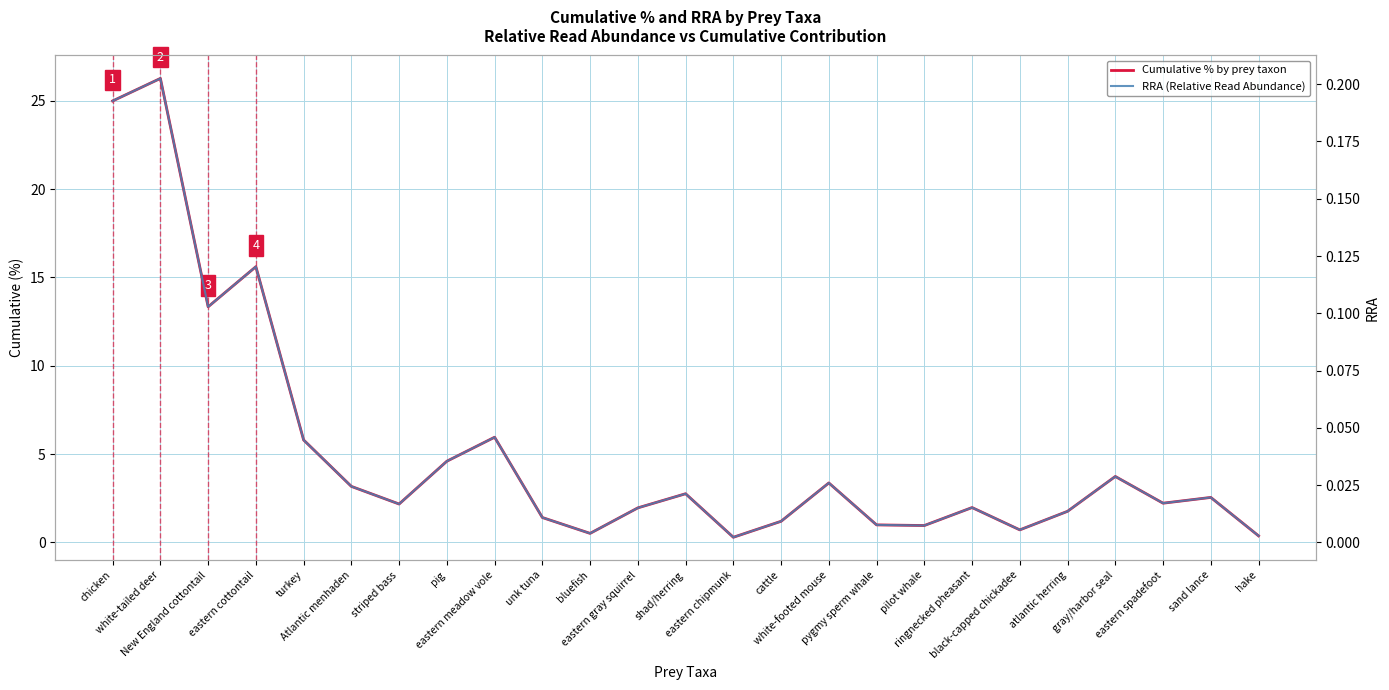

How many distinct data groups are displayed?

2